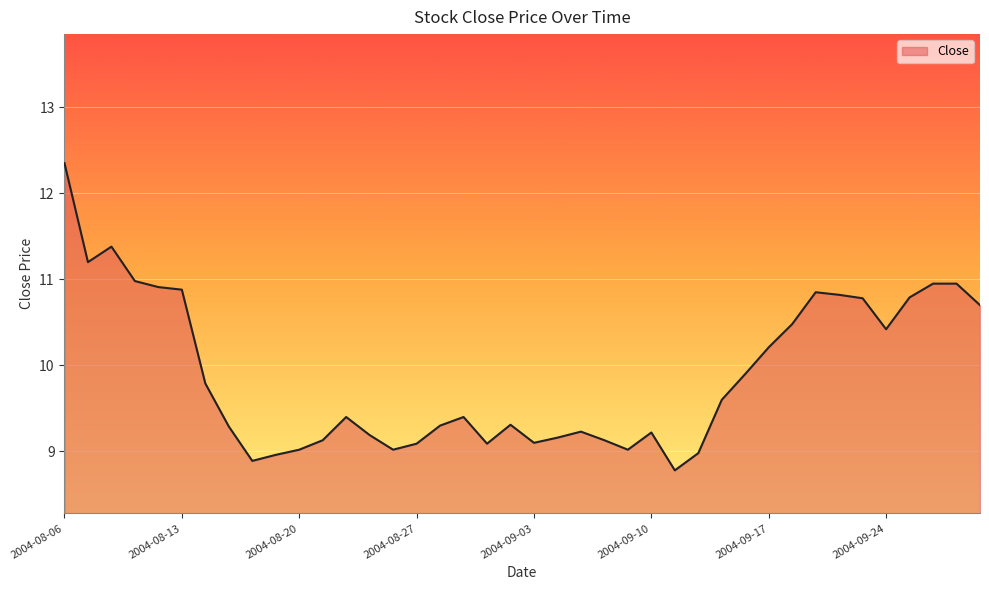

What is the difference between the maximum and minimum values?

3.6